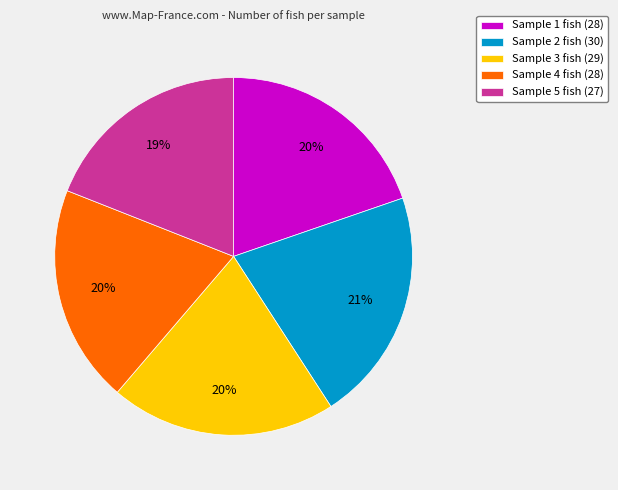

How many slices are in this pie chart?

5